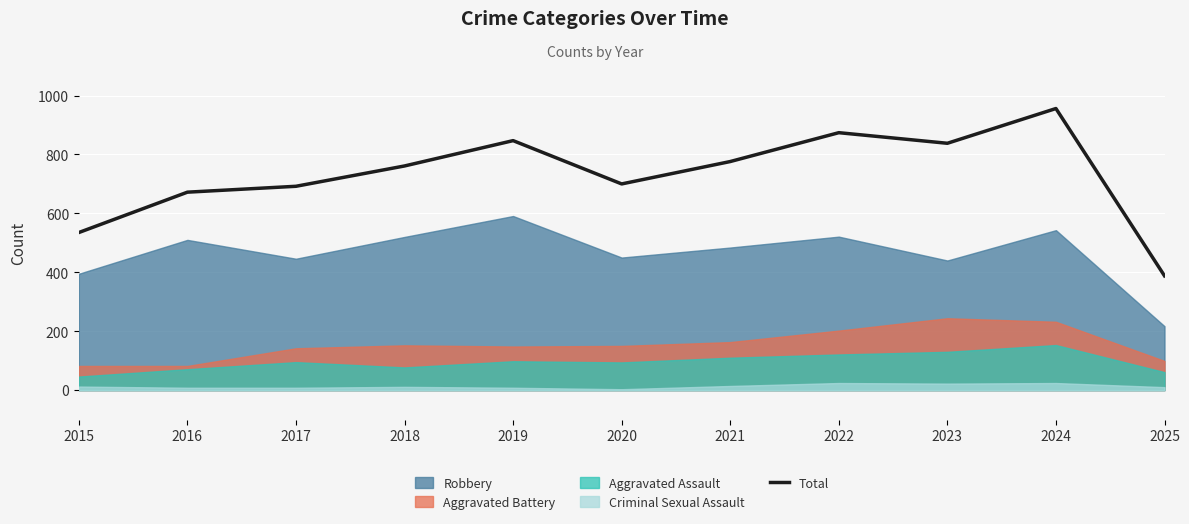

True or false: there are more than 1 points higher than both neighbors.

True